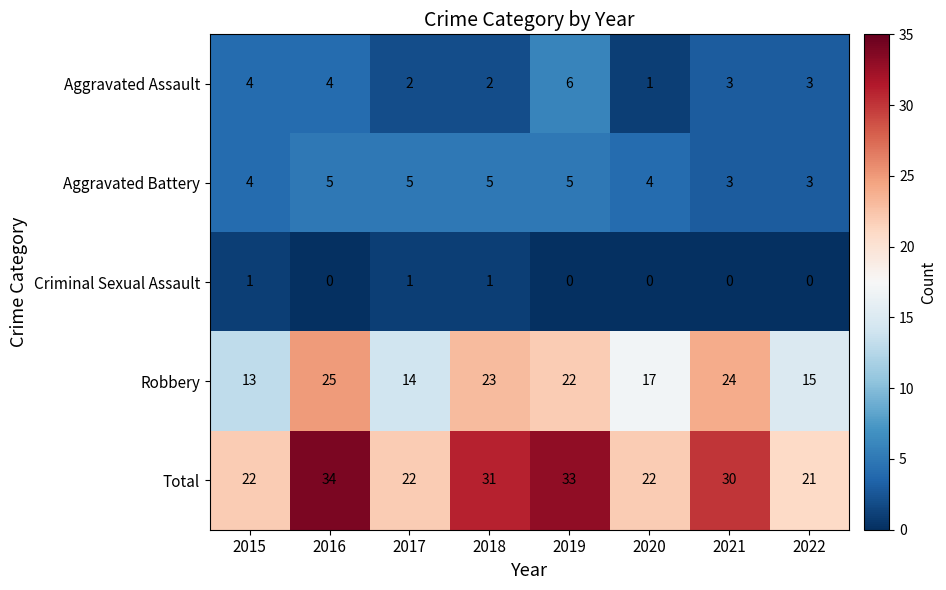

How many data points does each series have?

8